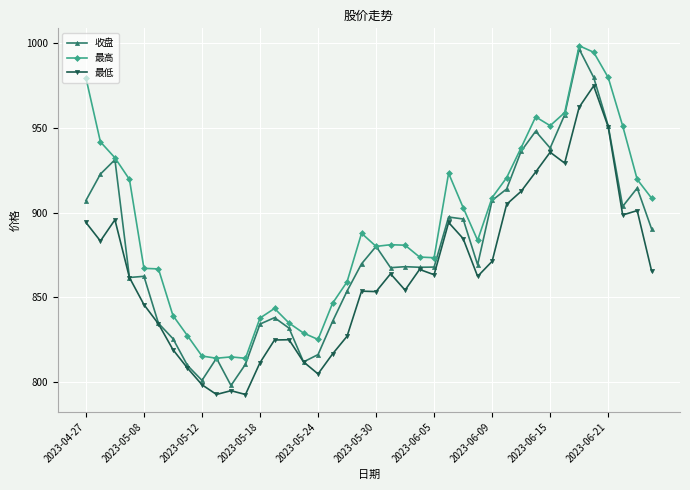

What is the value of the 最高 point at the 37th from the left?

979.9